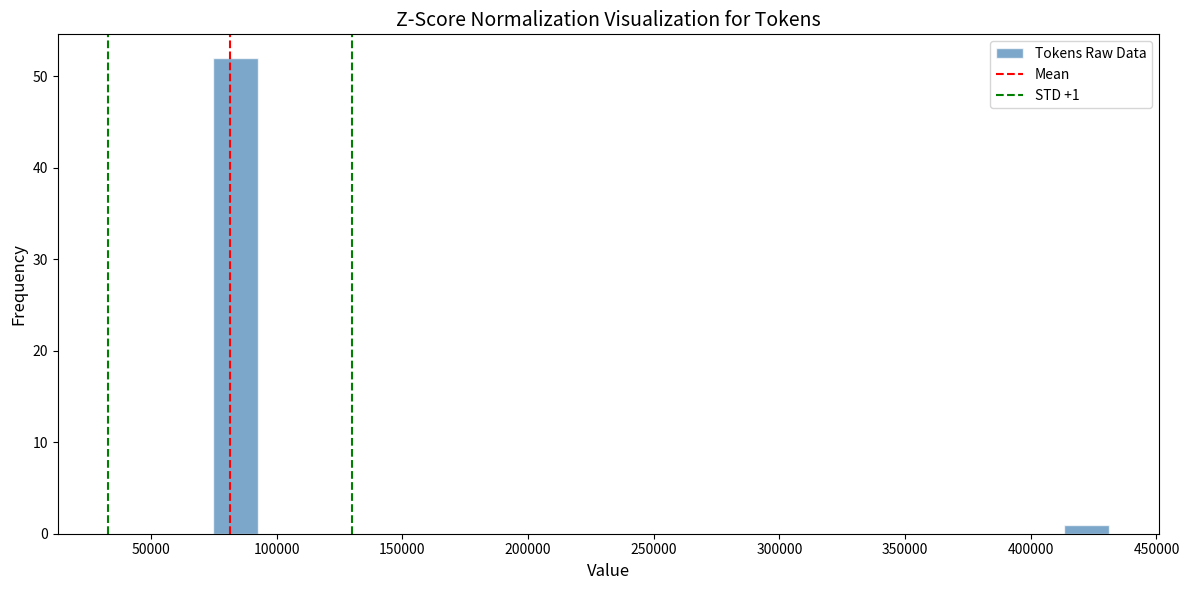

Around what value on the x-axis is the tallest bar? Give the approximate position of its centre, as read against the axis.

85000